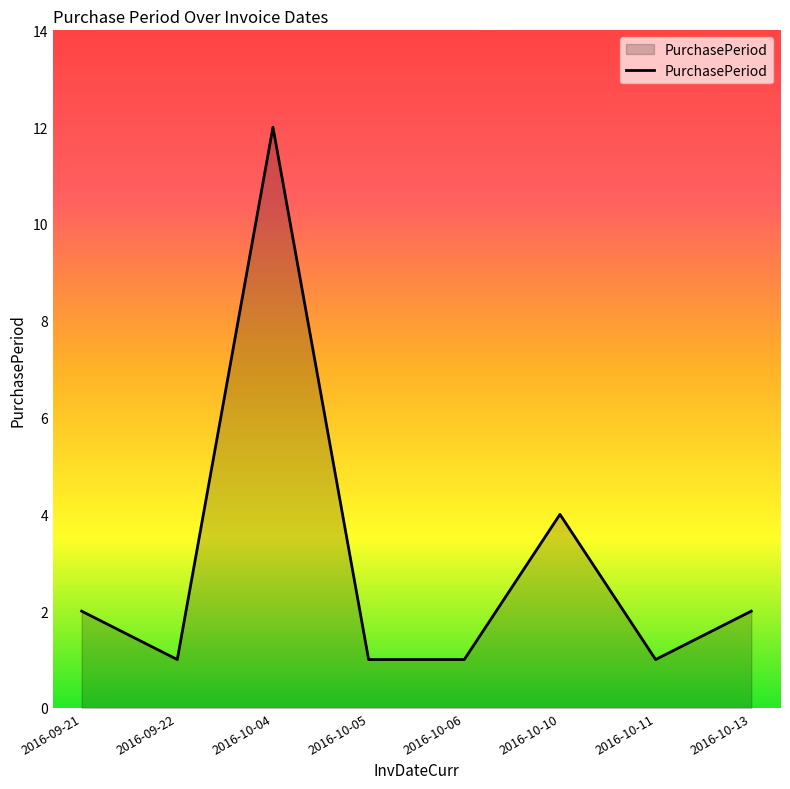

Does the chart have visible grid lines?

No